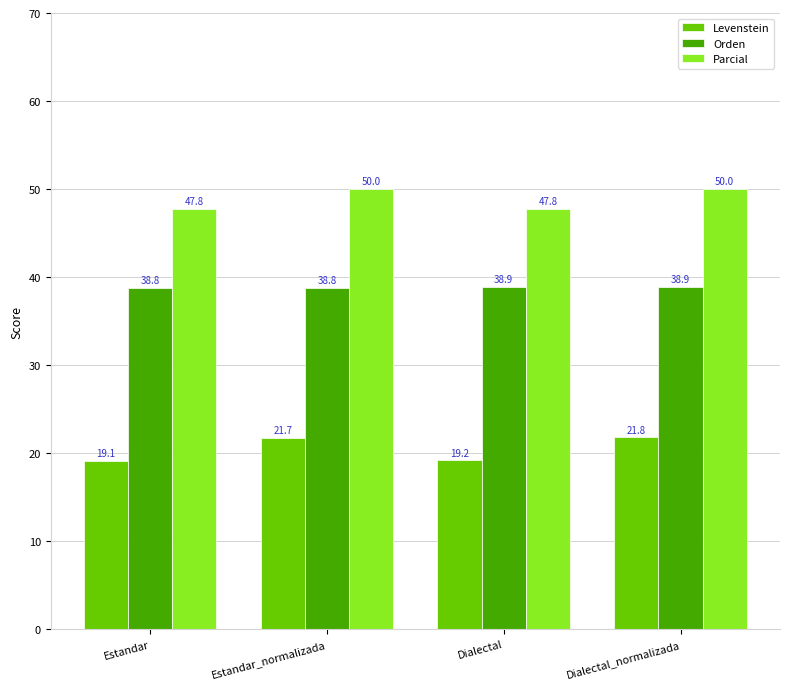

At how many categories does at least one series exceed 43?

4